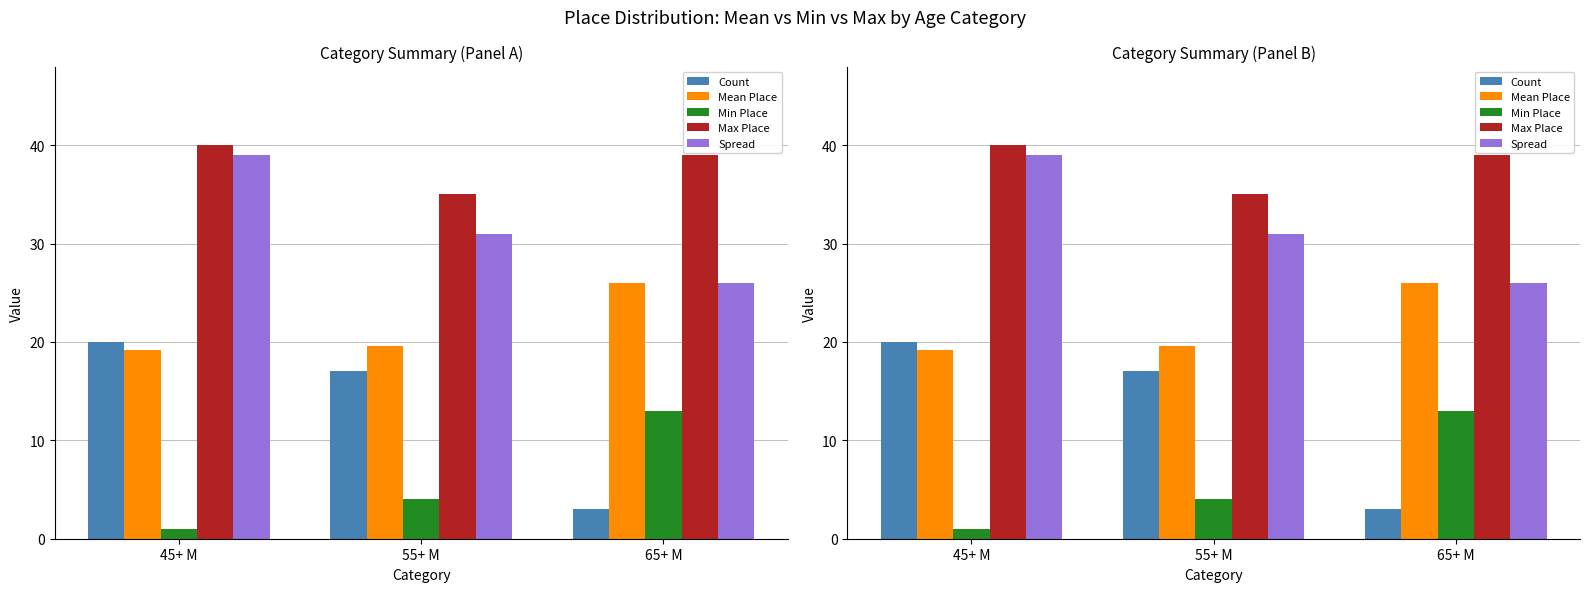

What is the total value across all series at 45+ M?

119.2